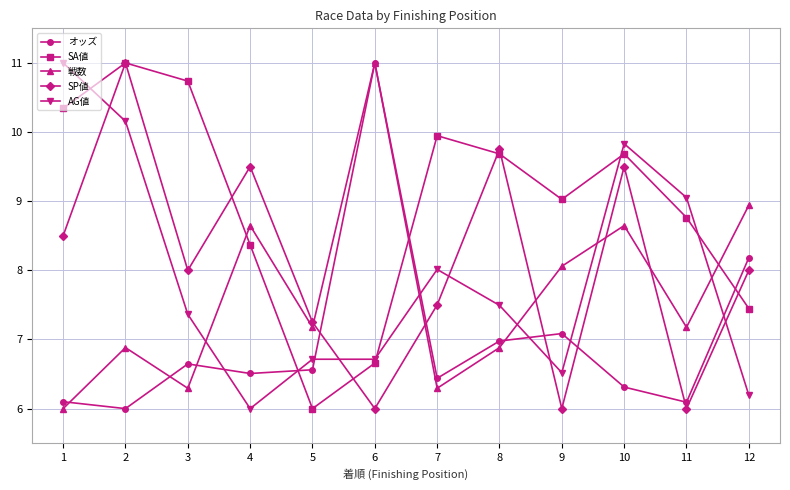

Between 7 and 10, which series saw the biggest shift?

戦数